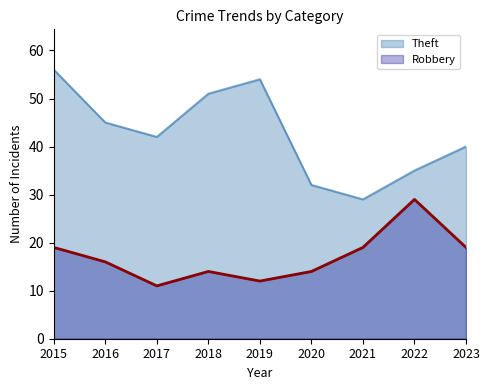

Which series changed the most between 2018 and 2023?

Theft